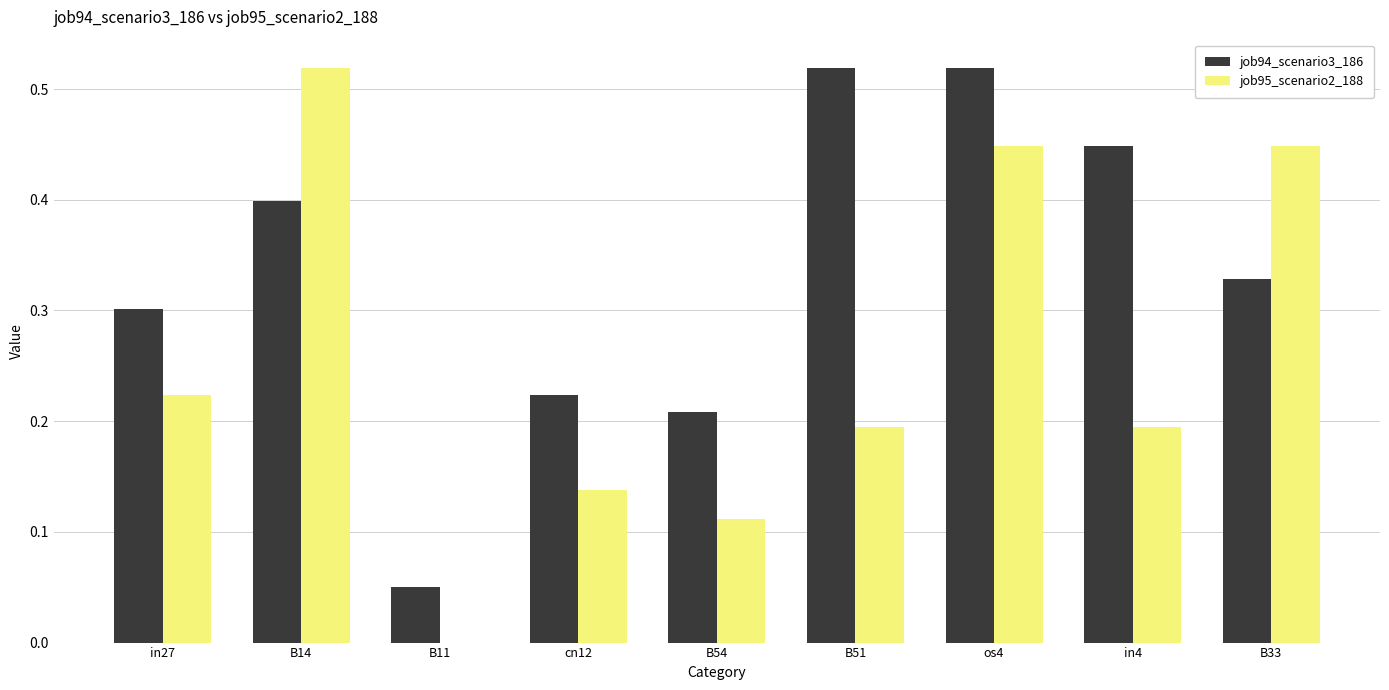

Is the value of job95_scenario2_188 at B54 greater than the value of job94_scenario3_186 at cn12?

No